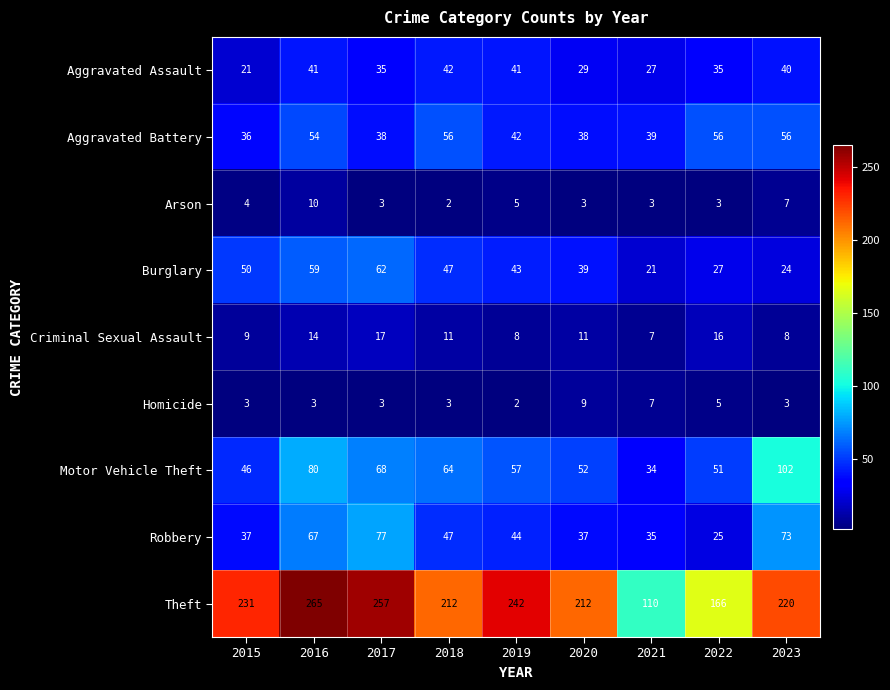

Where does the Burglary series first go above 43?

2015